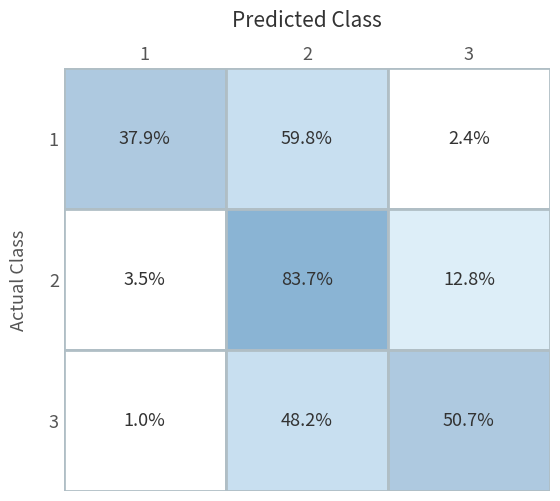

Reading right to left, extract all data points from this chart.

1: 3=2.4	2=59.8	1=37.9
2: 3=12.8	2=83.7	1=3.5
3: 3=50.7	2=48.2	1=1.0